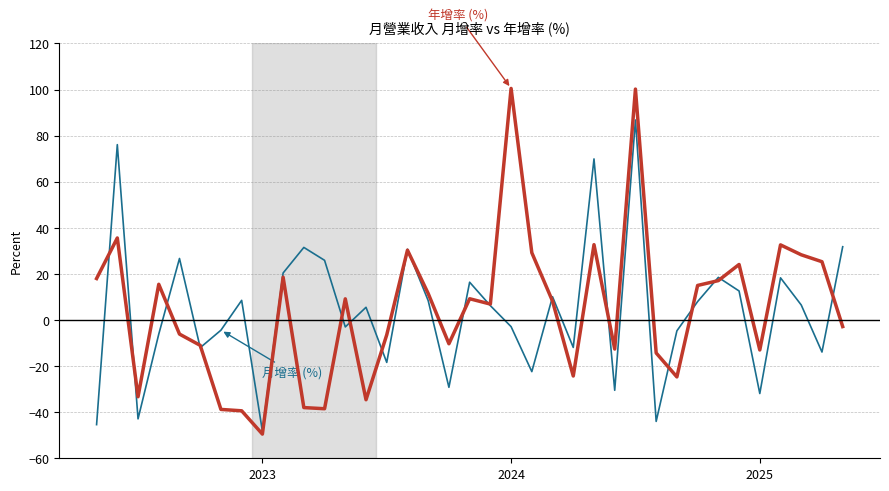

What is the smallest value displayed?

-49.5